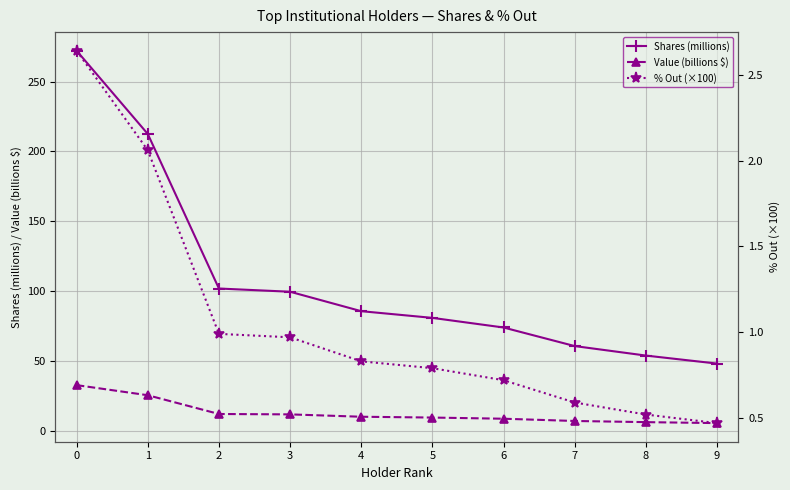

Does the chart display data point markers on the line(s)?

Yes